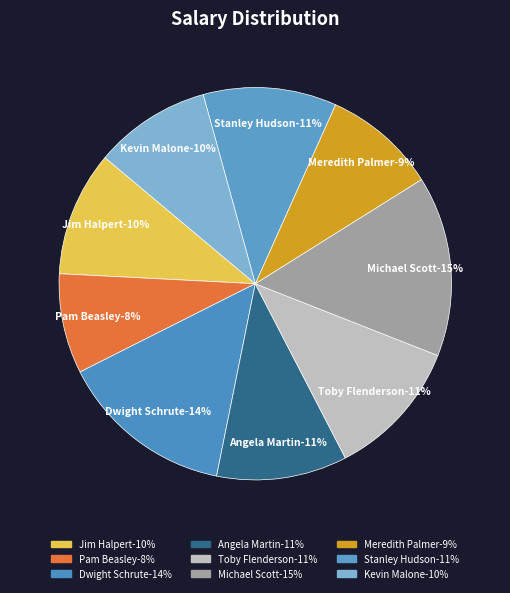

The Meredith Palmer slice represents 15% of the pie. True or false?

False